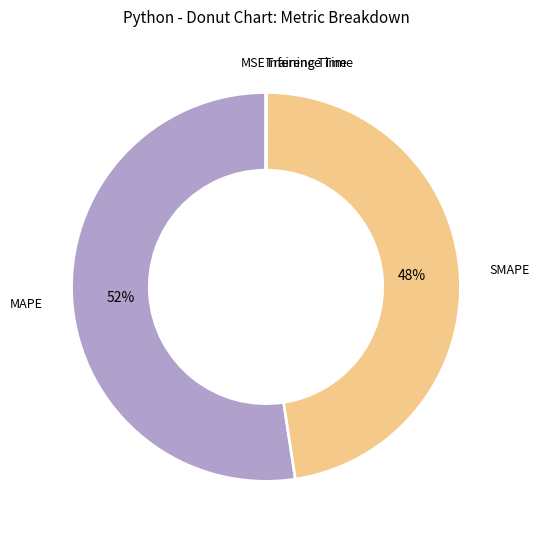

Does any single category account for the majority?

Yes